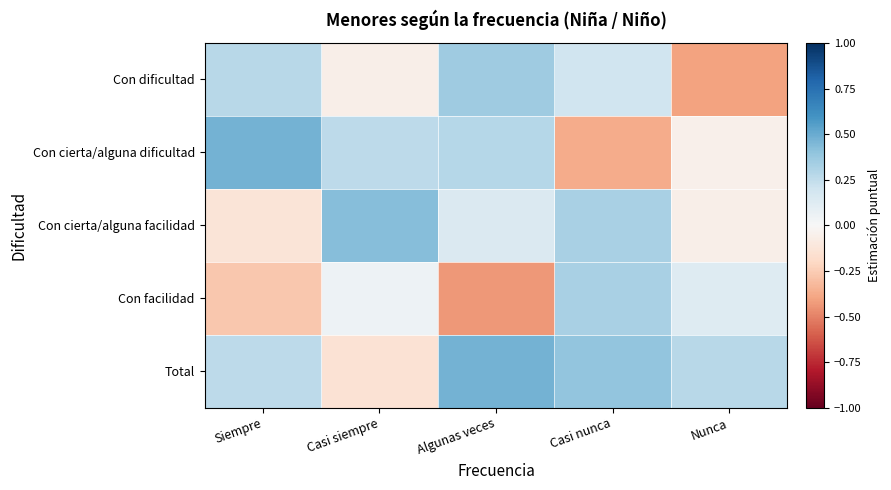

Which has a higher value, Nunca or Algunas veces?

Algunas veces